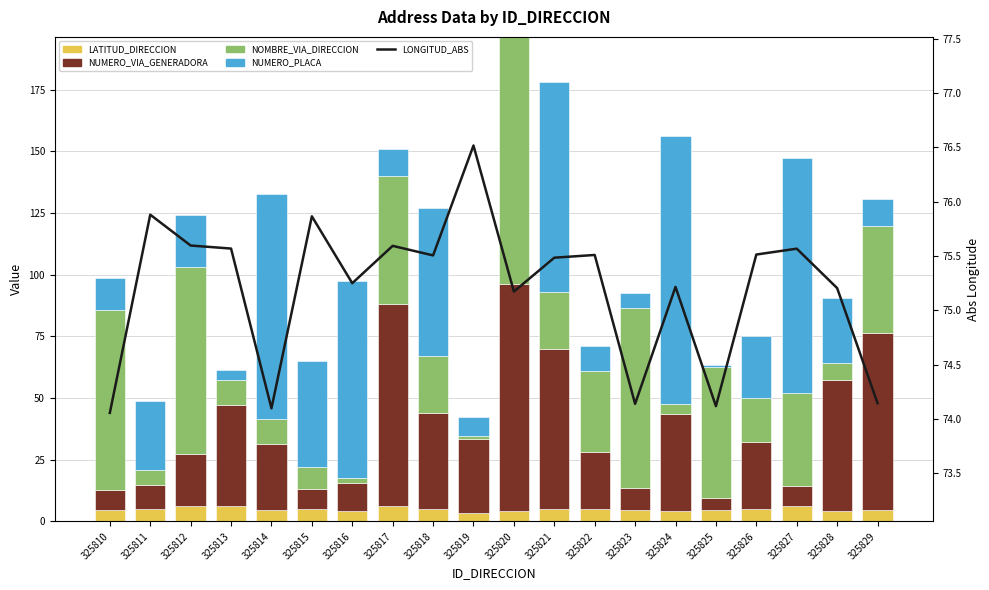

Reading left to right, what are all the values shown in this chart?

LATITUD_DIRECCION: 325810=4.7	325811=4.9	325812=6.2	325813=6.2	325814=4.6	325815=5.2	325816=4.4	325817=6.2	325818=5.1	325819=3.5	325820=4.4	325821=5.1	325822=5.1	325823=4.6	325824=4.4	325825=4.5	325826=5.1	325827=6.2	325828=4.4	325829=4.6
NUMERO_VIA_GENERADORA: 325810=8.0	325811=10.0	325812=21.0	325813=41.0	325814=27.0	325815=8.0	325816=11.0	325817=82.0	325818=39.0	325819=30.0	325820=92.0	325821=65.0	325822=23.0	325823=9.0	325824=39.0	325825=5.0	325826=27.0	325827=8.0	325828=53.0	325829=72.0
NOMBRE_VIA_DIRECCION: 325810=73.0	325811=6.0	325812=76.0	325813=10.0	325814=10.0	325815=9.0	325816=2.0	325817=52.0	325818=23.0	325819=1.0	325820=100.0	325821=23.0	325822=33.0	325823=73.0	325824=4.0	325825=53.0	325826=18.0	325827=38.0	325828=7.0	325829=43.0
NUMERO_PLACA: 325810=13.0	325811=28.0	325812=21.0	325813=4.0	325814=91.0	325815=43.0	325816=80.0	325817=11.0	325818=60.0	325819=8.0	325820=0.0	325821=85.0	325822=10.0	325823=6.0	325824=109.0	325825=1.0	325826=25.0	325827=95.0	325828=26.0	325829=11.0
LONGITUD_ABS: 325810=74.1	325811=75.9	325812=75.6	325813=75.6	325814=74.1	325815=75.9	325816=75.2	325817=75.6	325818=75.5	325819=76.5	325820=75.2	325821=75.5	325822=75.5	325823=74.1	325824=75.2	325825=74.1	325826=75.5	325827=75.6	325828=75.2	325829=74.1